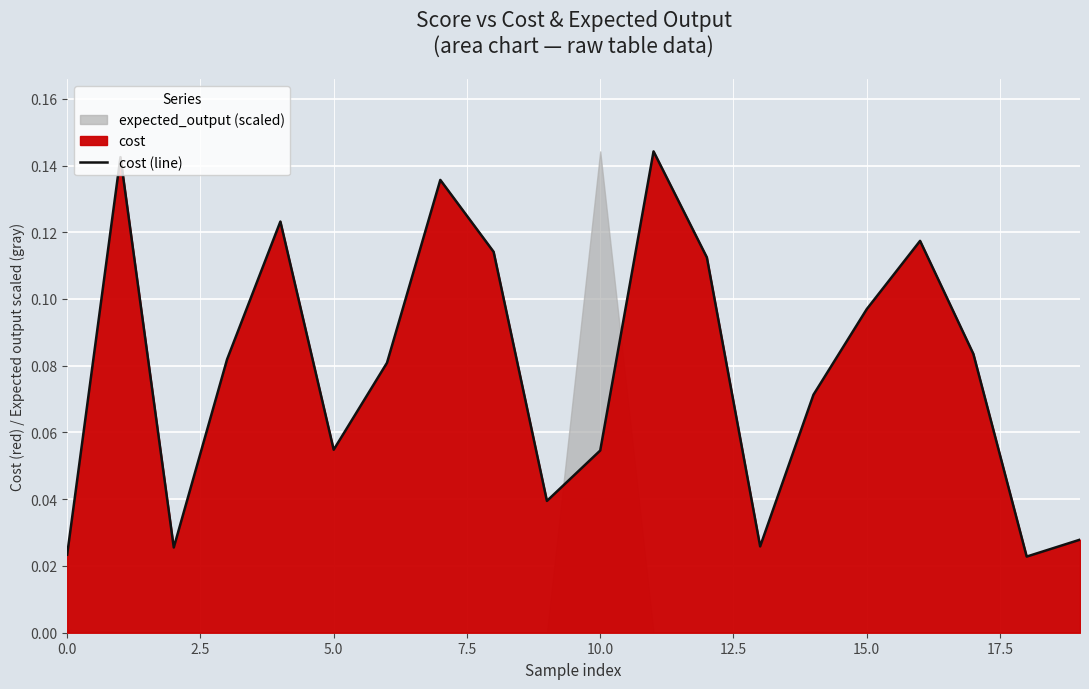

Reading right to left, list all the values displayed in this chart.

0.0	0.0	0.1	0.1	0.1	0.1	0.0	0.1	0.1	0.1	0.0	0.1	0.1	0.1	0.1	0.1	0.1	0.0	0.1	0.0